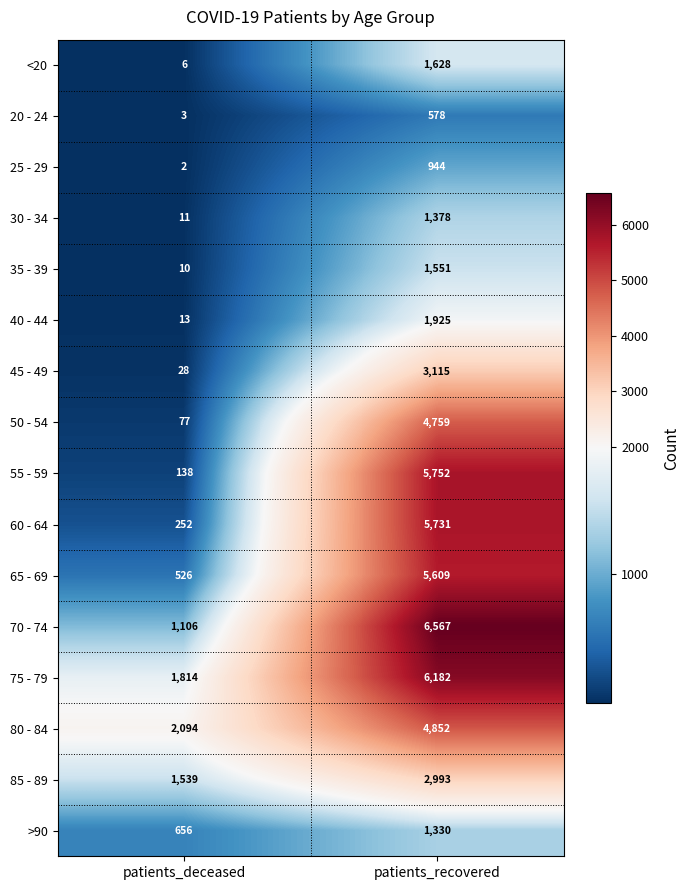

What is the sum of the 70 - 74 values at patients_deceased and patients_recovered?

7673